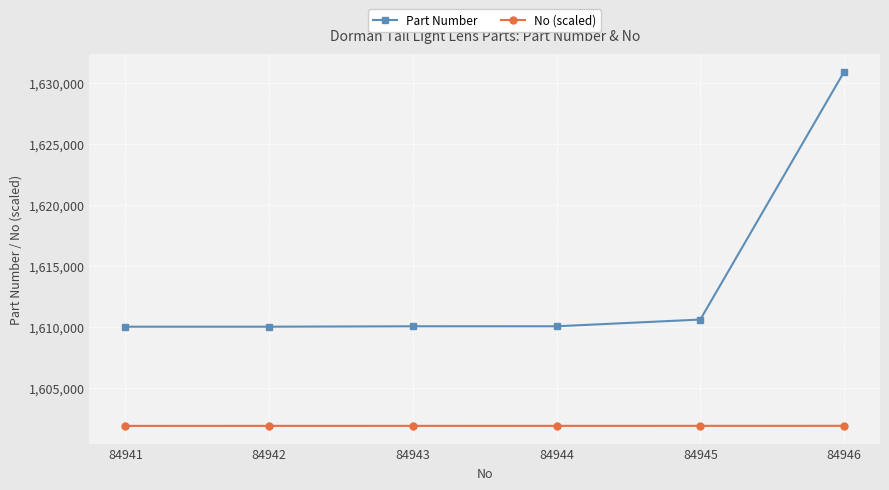

True or false: Part Number and No (scaled) cross at least once.

False